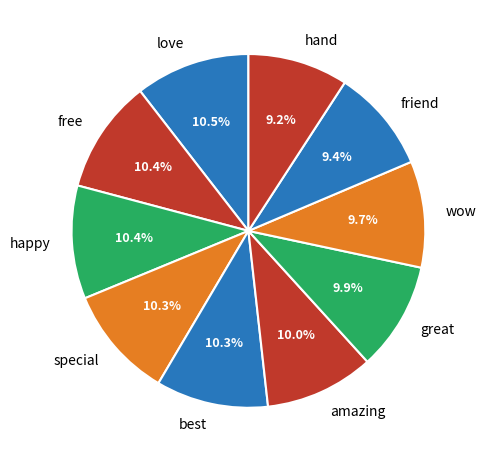

Which has a higher value, free or wow?

free